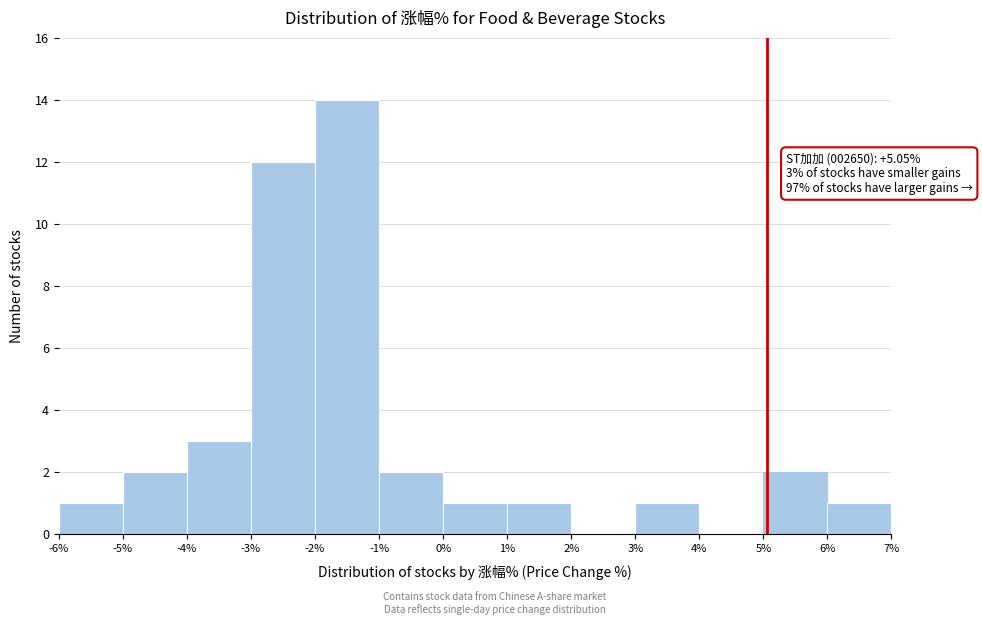

Which range on the x-axis has the tallest bar?

-2% to -1%